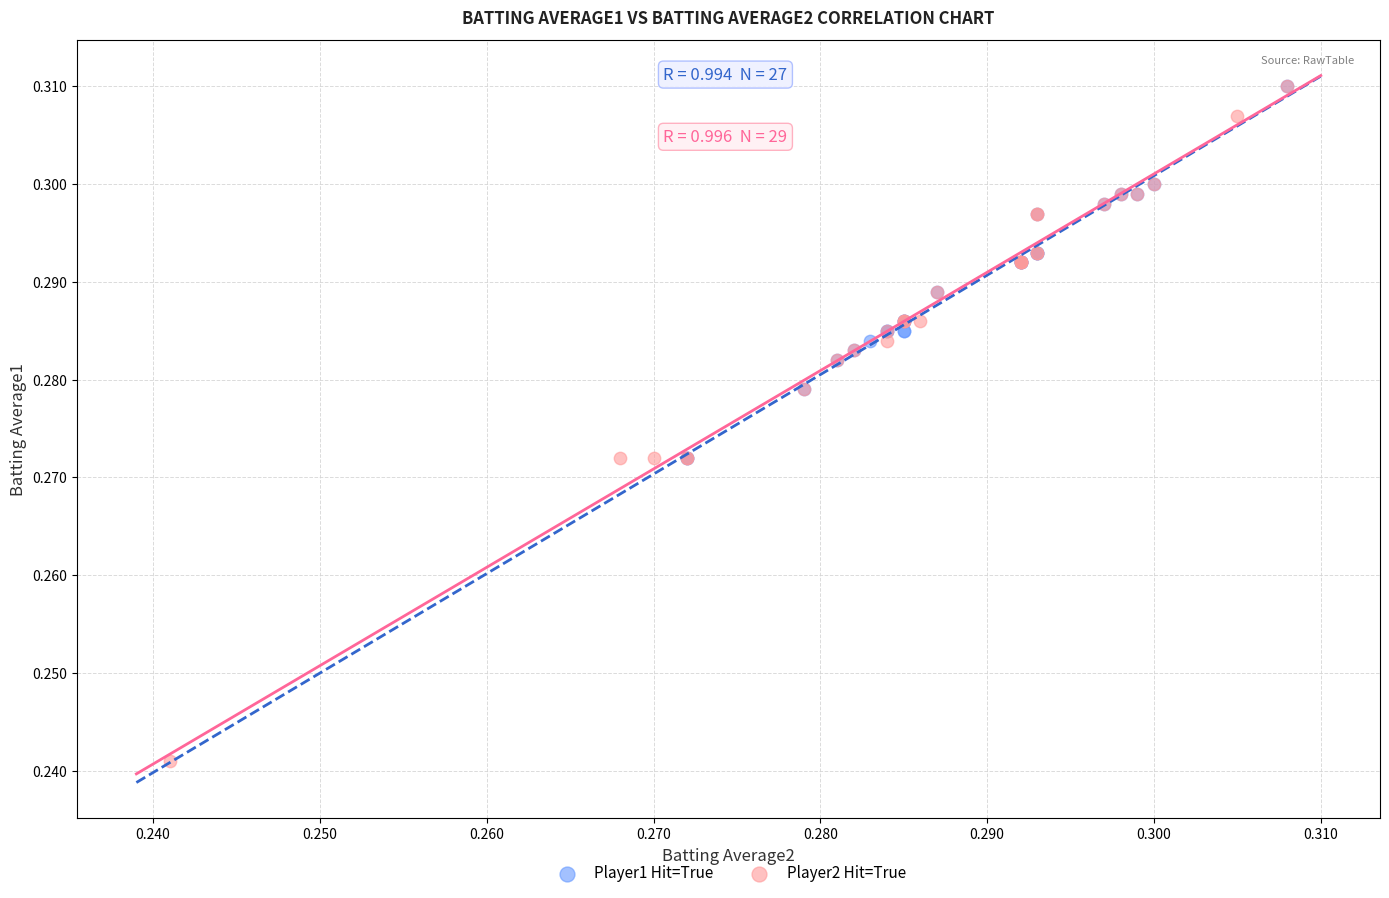

Which series has the widest spread of Y values?

Player2 Hit=True